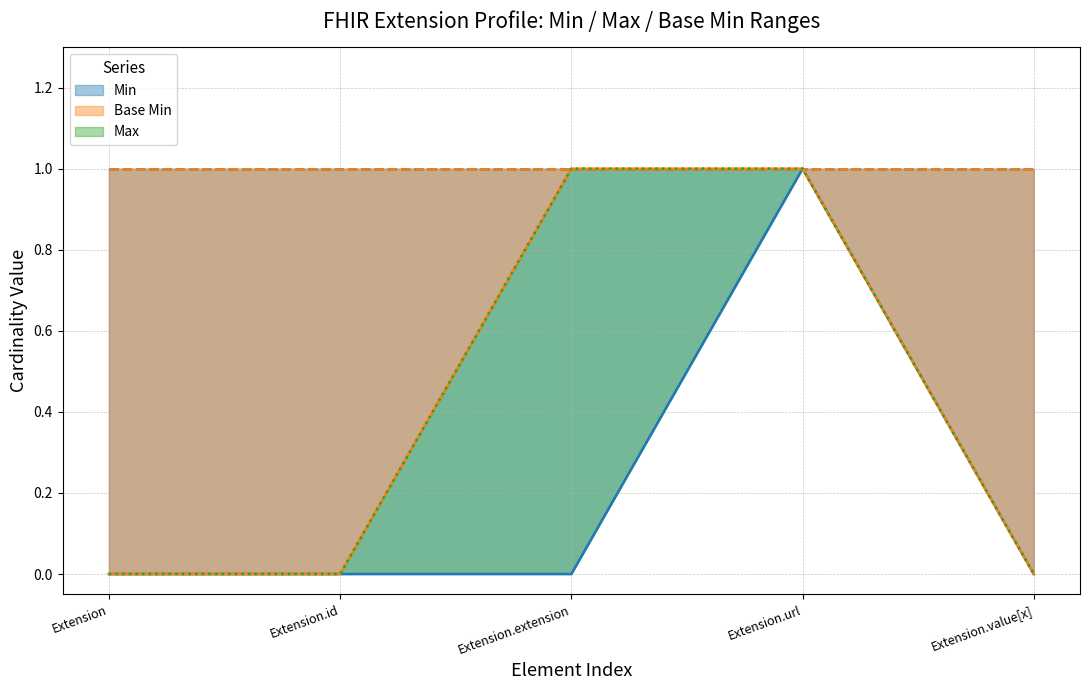

What is the sum of all Base Min values?

2